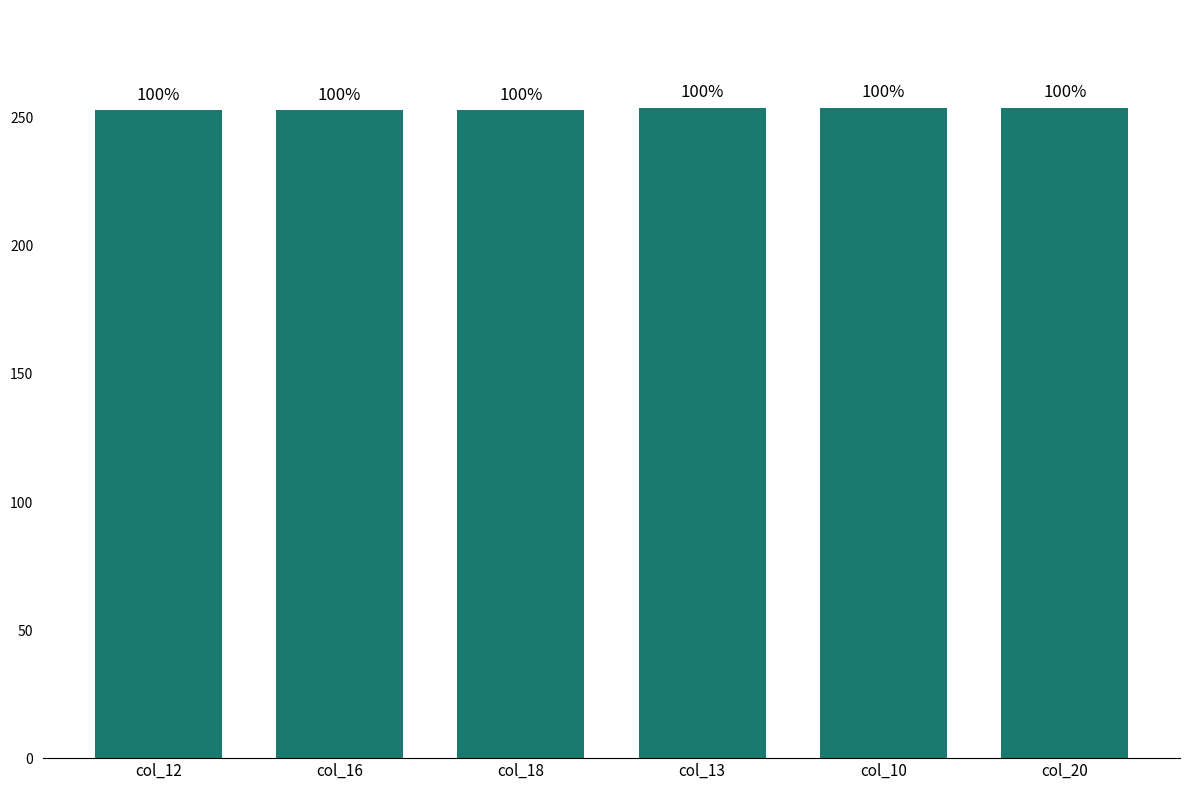

List the labels in order of value, smallest first.

col_12, col_16, col_18, col_13, col_10, col_20